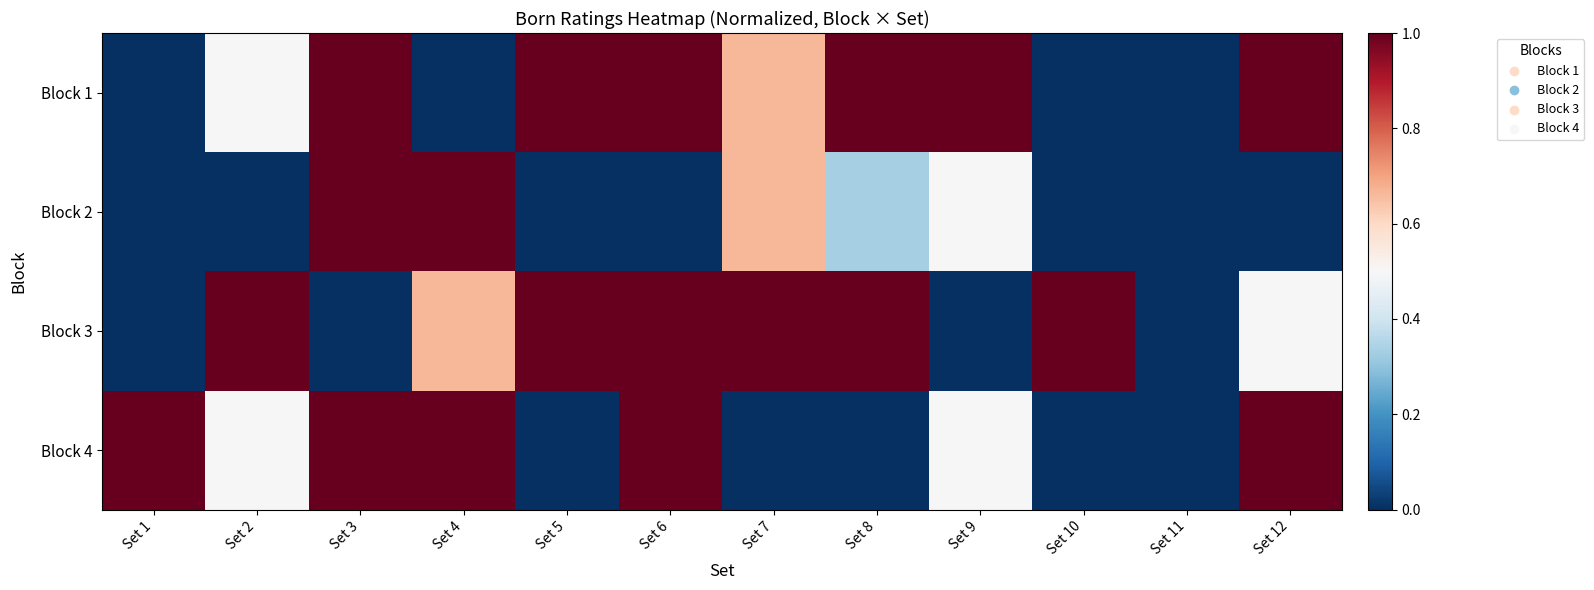

Reading left to right, extract all data points from this chart.

Block 1: Set 1=0.0	Set 2=0.5	Set 3=1.0	Set 4=0.0	Set 5=1.0	Set 6=1.0	Set 7=0.7	Set 8=1.0	Set 9=1.0	Set 10=0.0	Set 11=0.0	Set 12=1.0
Block 2: Set 1=0.0	Set 2=0.0	Set 3=1.0	Set 4=1.0	Set 5=0.0	Set 6=0.0	Set 7=0.7	Set 8=0.3	Set 9=0.5	Set 10=0.0	Set 11=0.0	Set 12=0.0
Block 3: Set 1=0.0	Set 2=1.0	Set 3=0.0	Set 4=0.7	Set 5=1.0	Set 6=1.0	Set 7=1.0	Set 8=1.0	Set 9=0.0	Set 10=1.0	Set 11=0.0	Set 12=0.5
Block 4: Set 1=1.0	Set 2=0.5	Set 3=1.0	Set 4=1.0	Set 5=0.0	Set 6=1.0	Set 7=0.0	Set 8=0.0	Set 9=0.5	Set 10=0.0	Set 11=0.0	Set 12=1.0